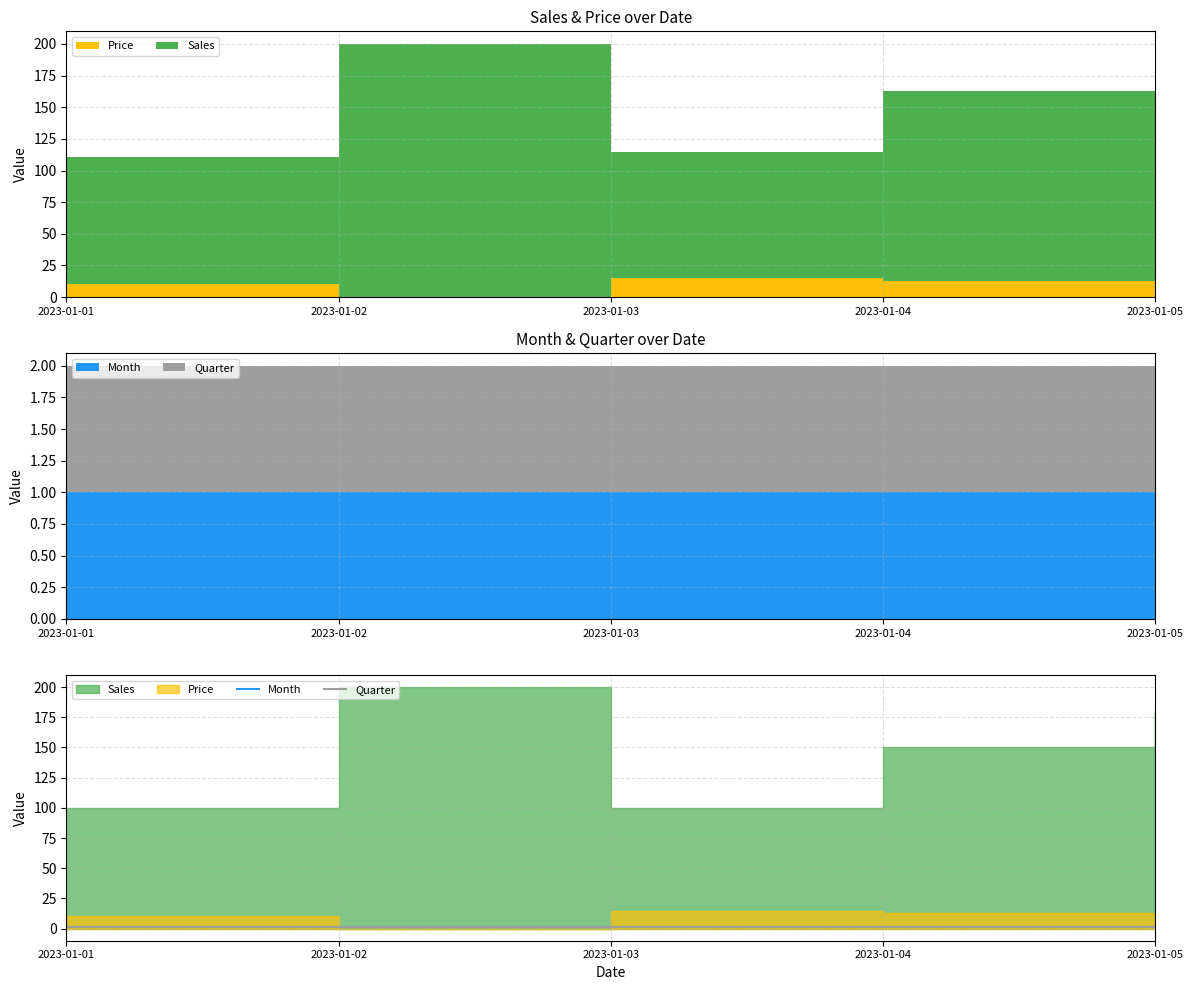

List the labels in order of Price value, smallest first.

2023-01-02, 2023-01-05, 2023-01-01, 2023-01-04, 2023-01-03